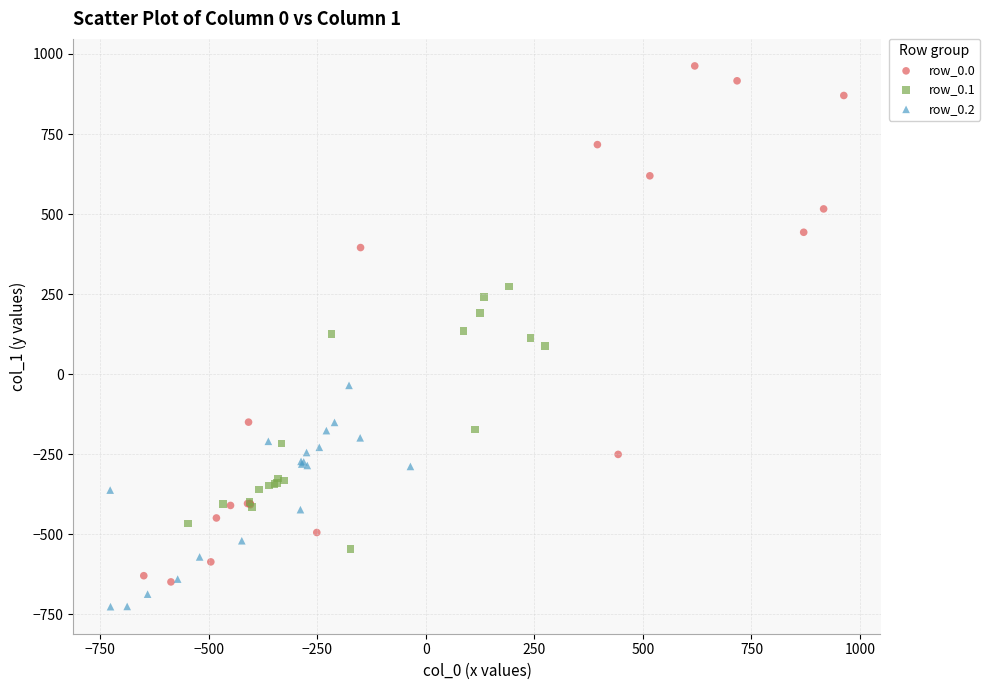

Which series has the widest spread of Y values?

row_0.0